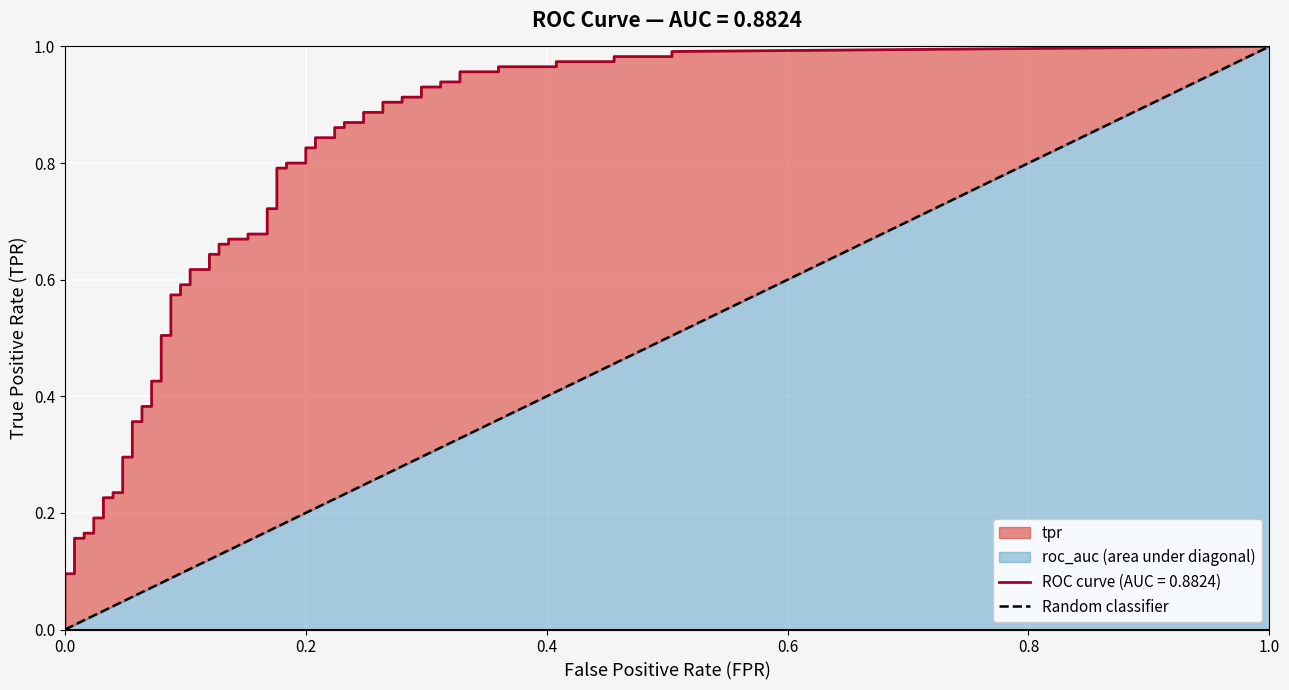

What is the difference between the maximum and minimum values?

1